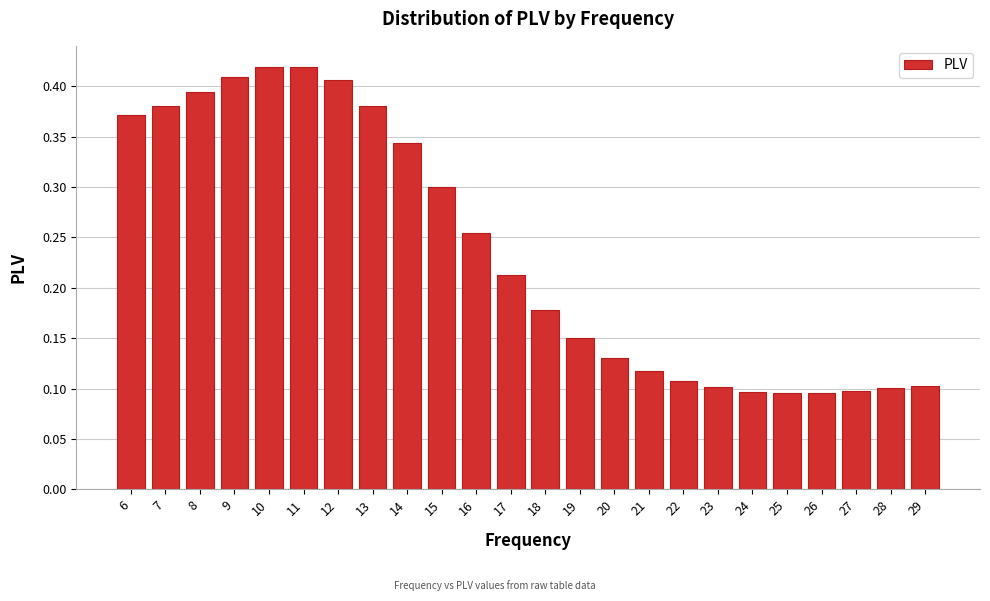

Is it true that the value at 13 is 0.1?

False